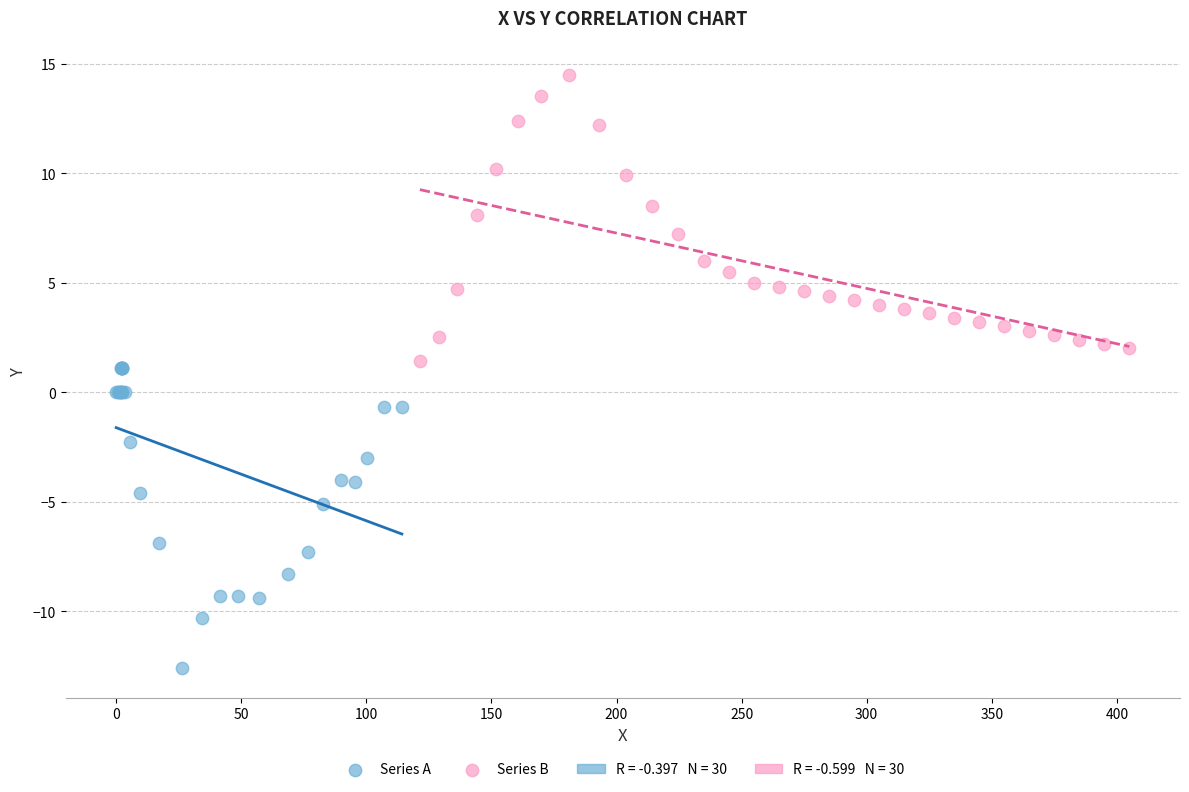

Which series reaches the maximum Y coordinate?

Series B